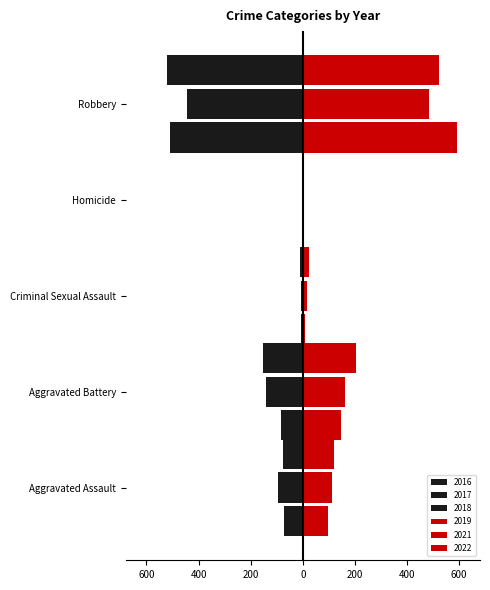

What is the spread (max minus min) of values at Robbery?

1111